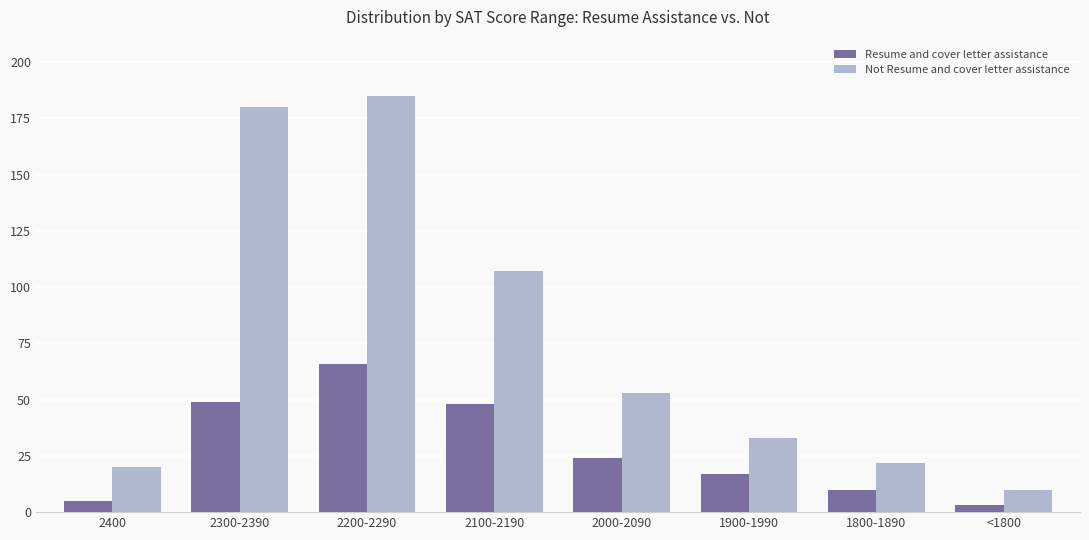

At which category is the sum across all series the highest?

2200-2290